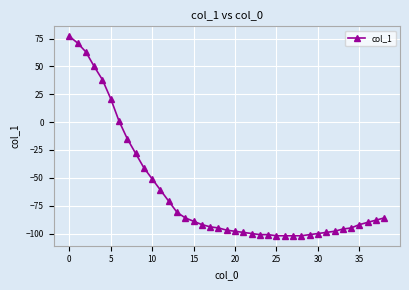

What is the sum of all values?

-2432